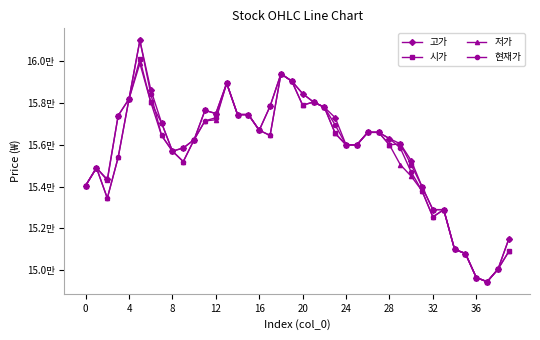

Which series has the largest range (max minus min)?

고가